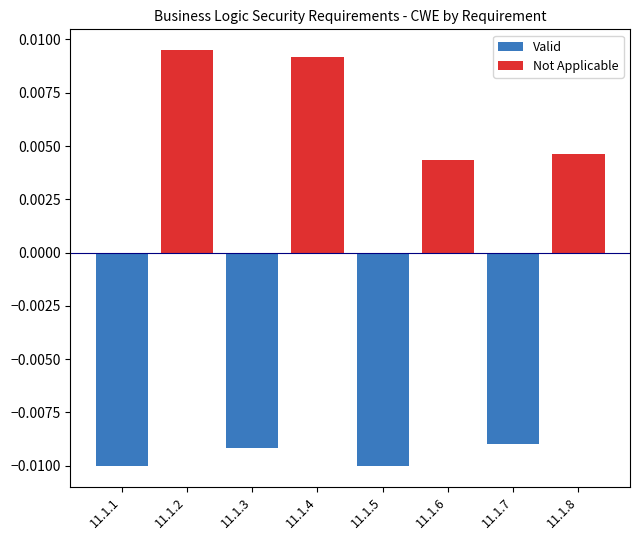

Are the bars horizontal?

No